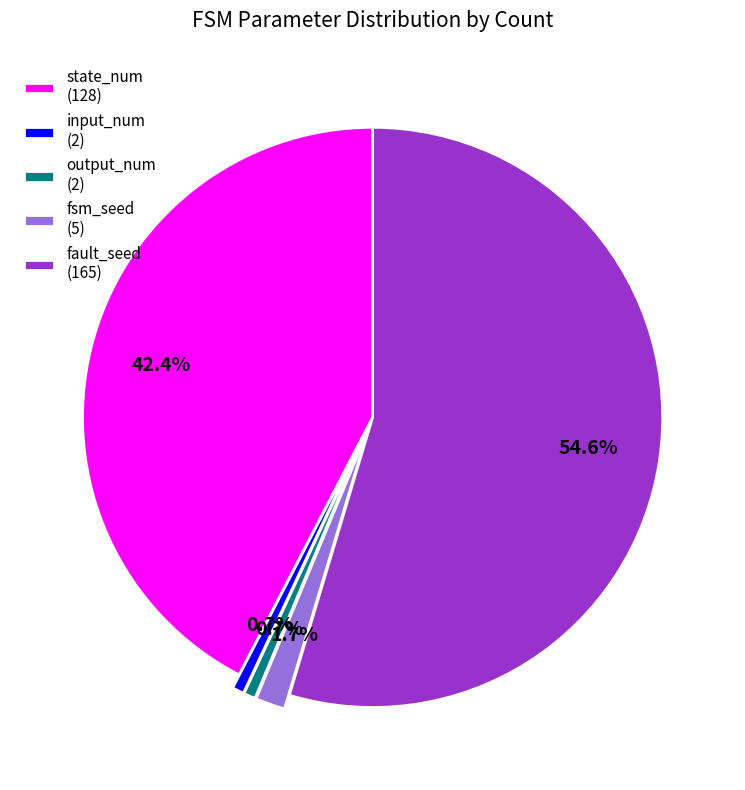

Between fault_seed and output_num, which is larger?

fault_seed